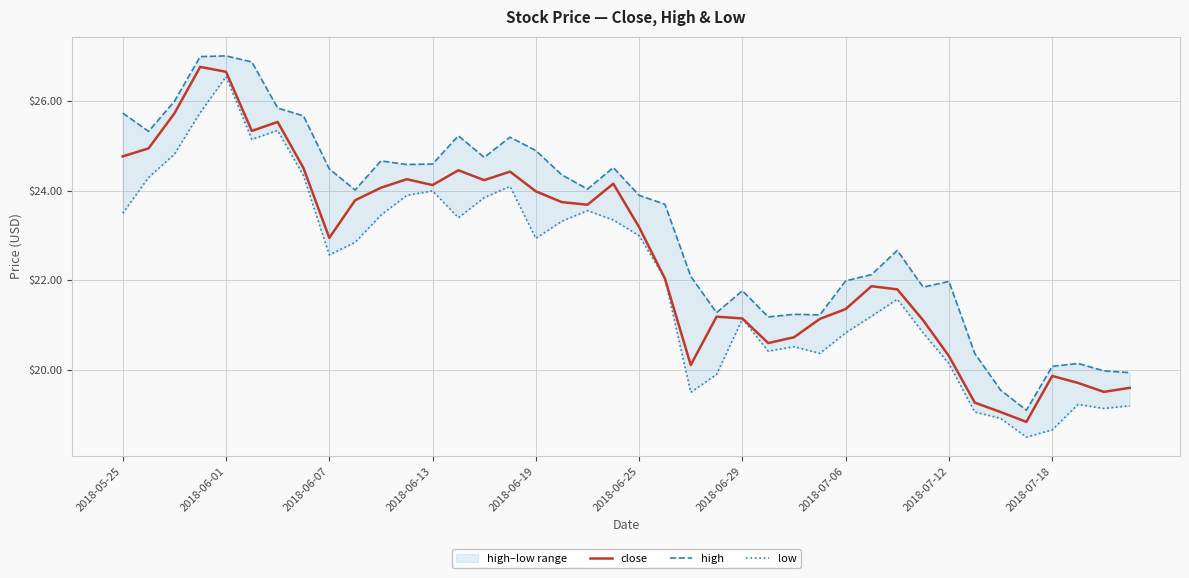

True or false: low and high cross at least once.

False